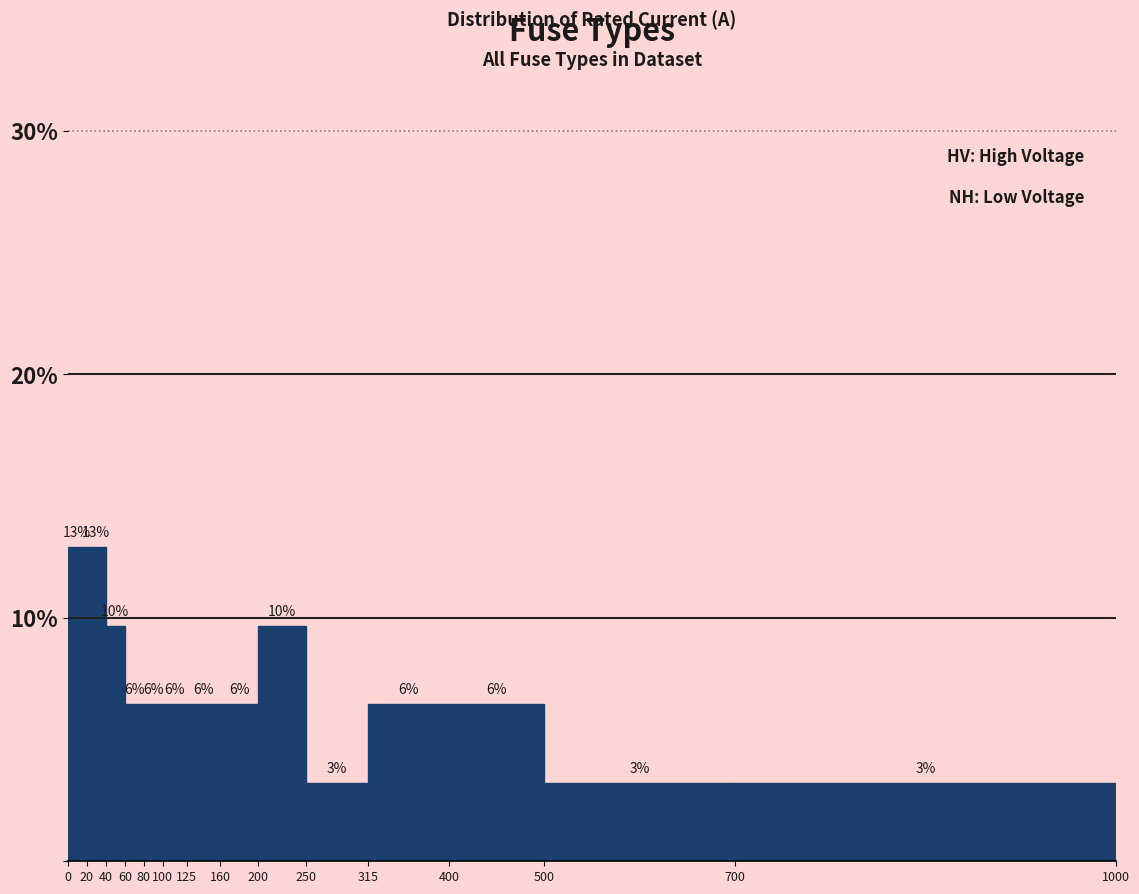

How many bars are there in total?

14